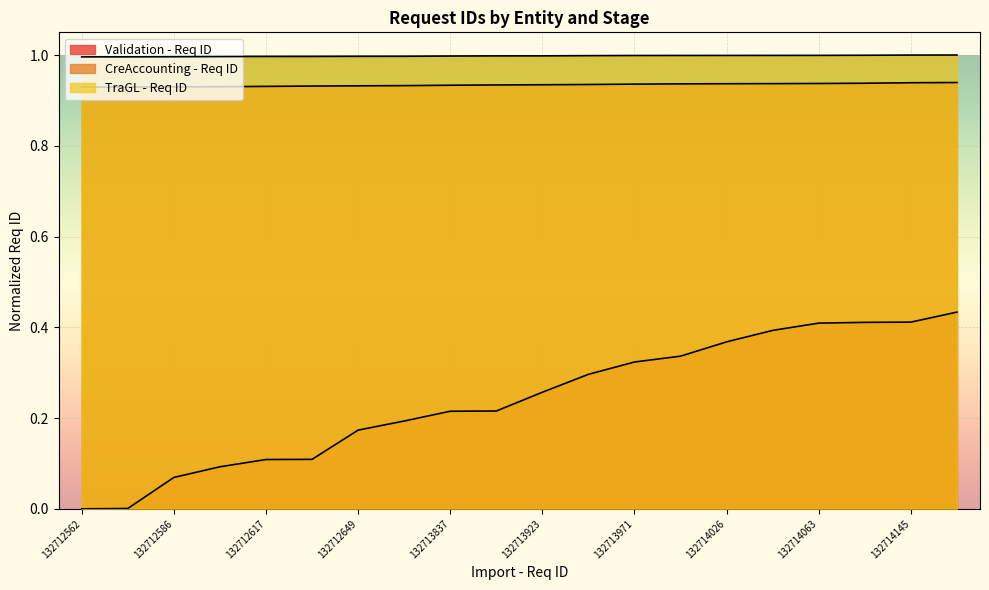

How many lines are shown in the chart?

3